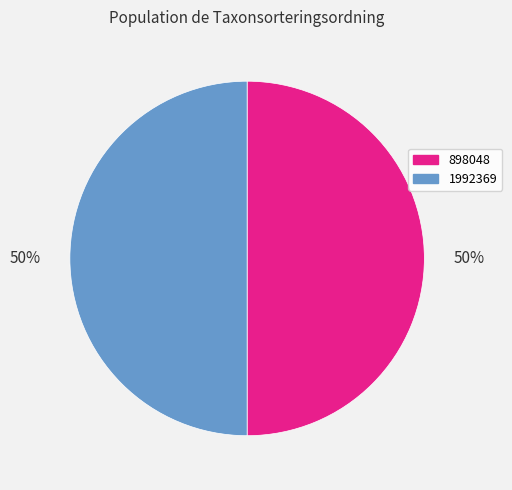

Approximately how many times larger is the value at 898048 compared to 1992369?

1.0